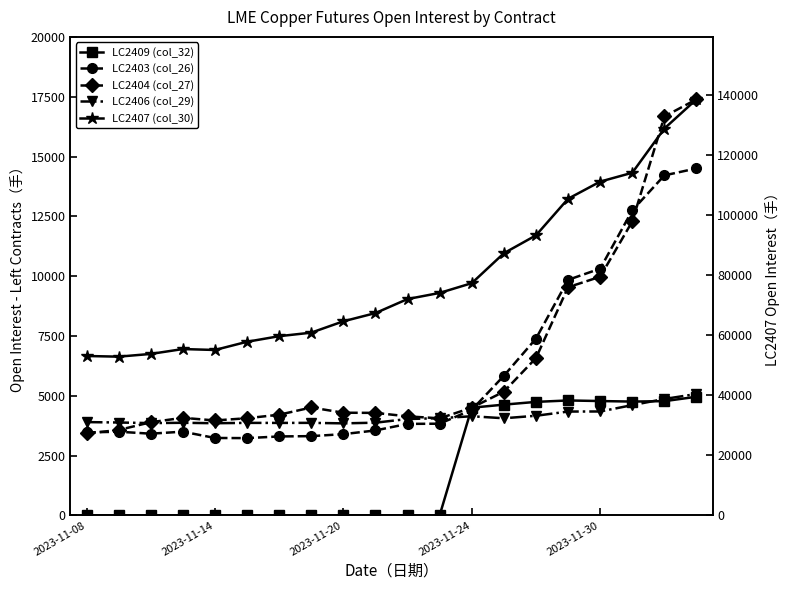

Which series changed the most between 2023-11-24 and 5?

LC2407 (col_30)